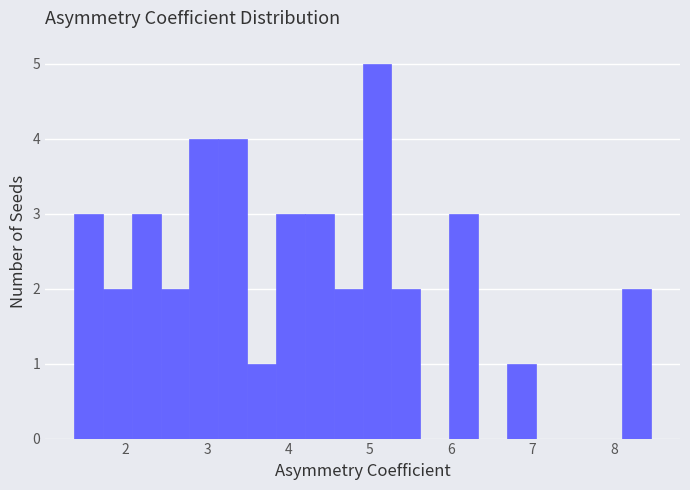

Around what value on the x-axis is the tallest bar? Give the approximate position of its centre, as read against the axis.

5.1